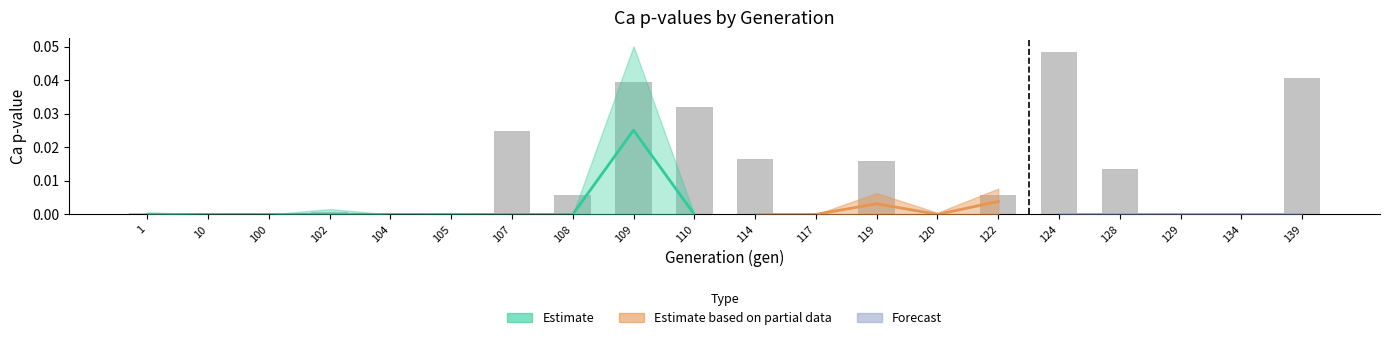

Where is the data nearest to the value 0?

100